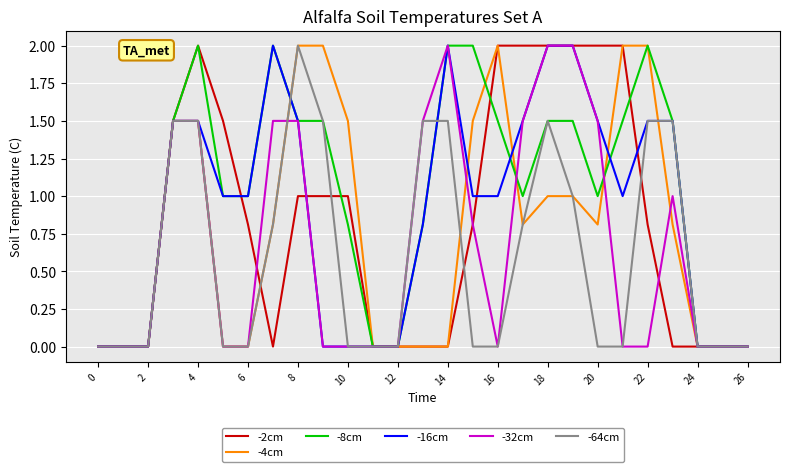

Is this an area chart (filled region under the line)?

No